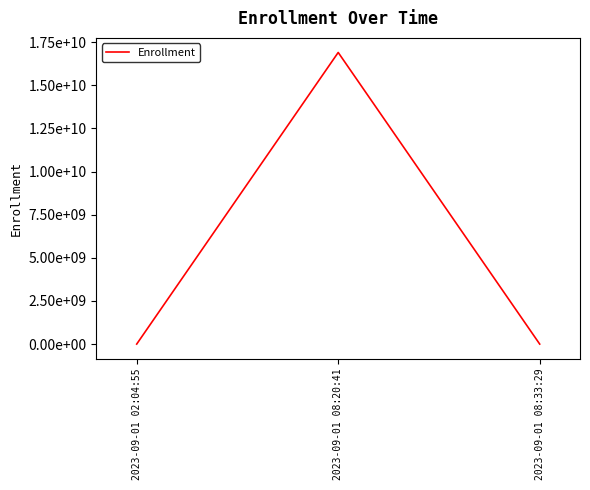

At which category does the chart reach its minimum across all series?

2023-09-01 08:33:29